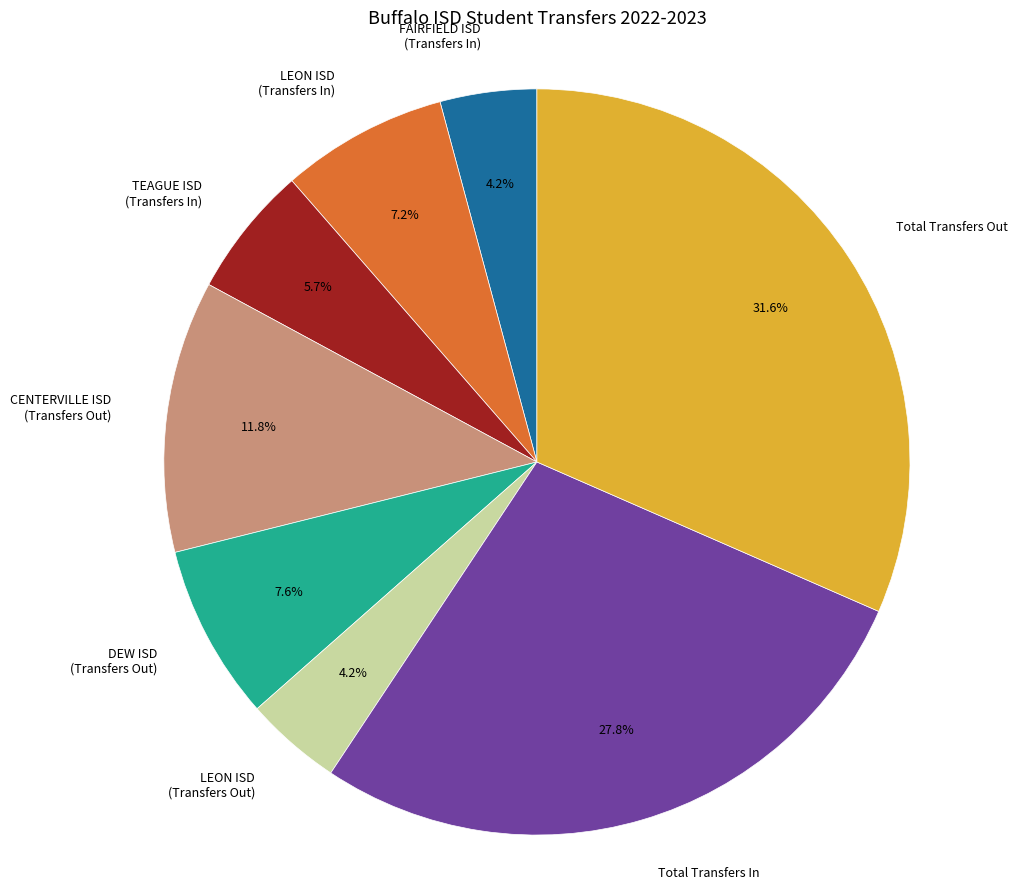

Between DEW ISD (Transfers Out) and LEON ISD (Transfers Out), which is larger?

DEW ISD (Transfers Out)